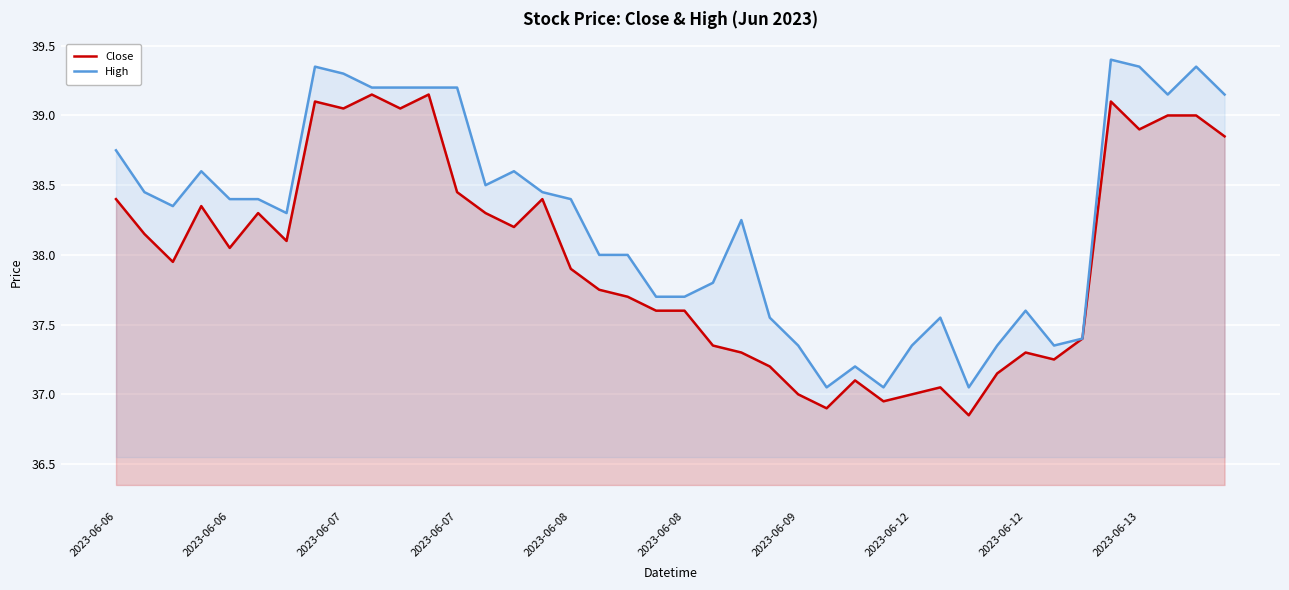

What is the label of the 40th point from the right?

2023-06-06